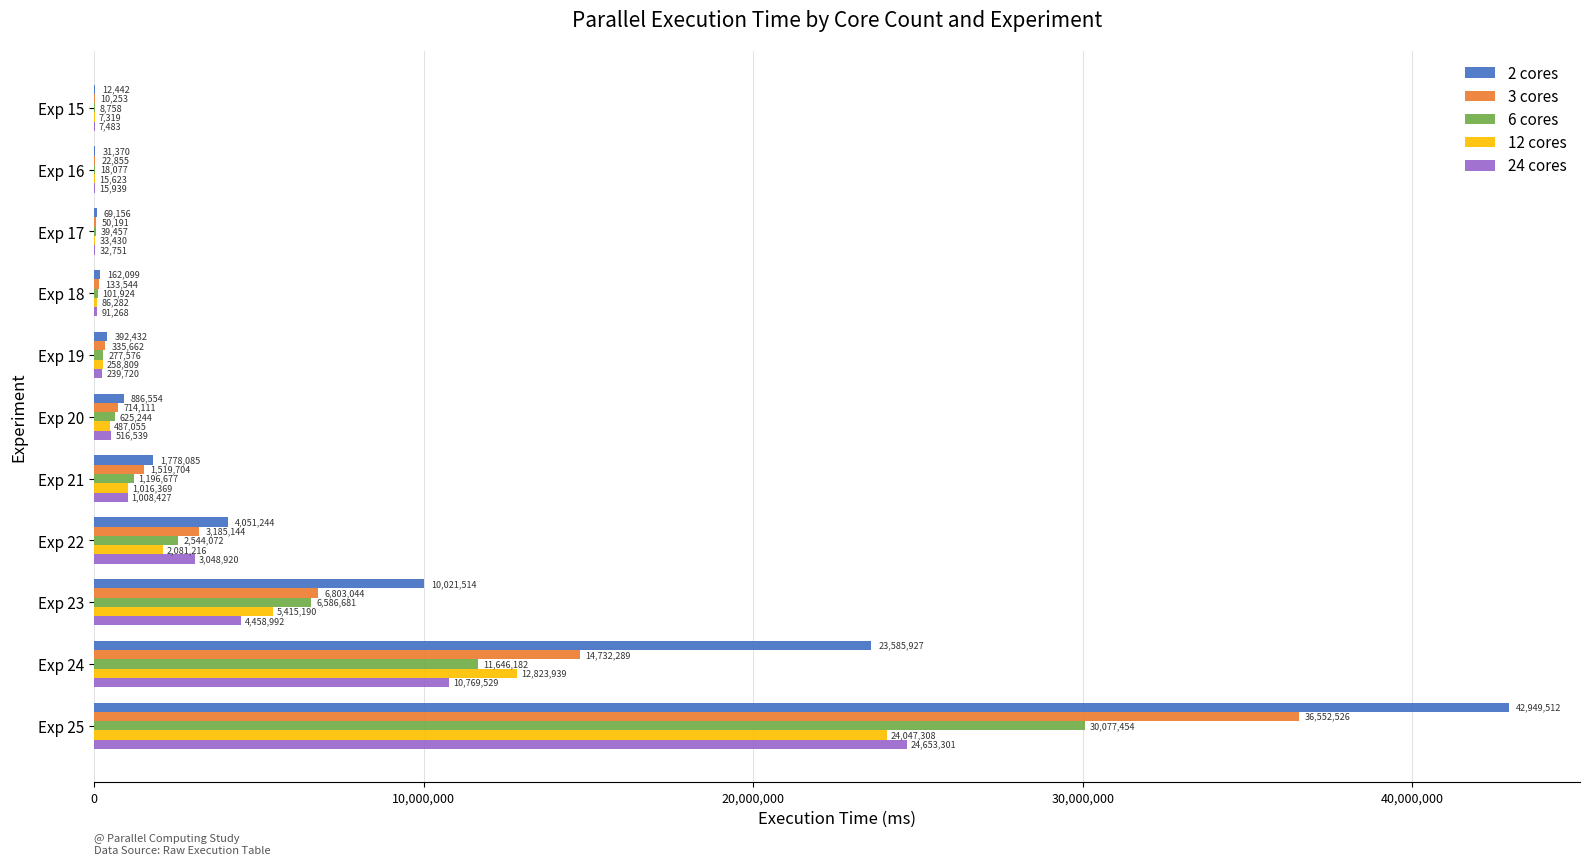

What is the greatest value displayed?

42949512